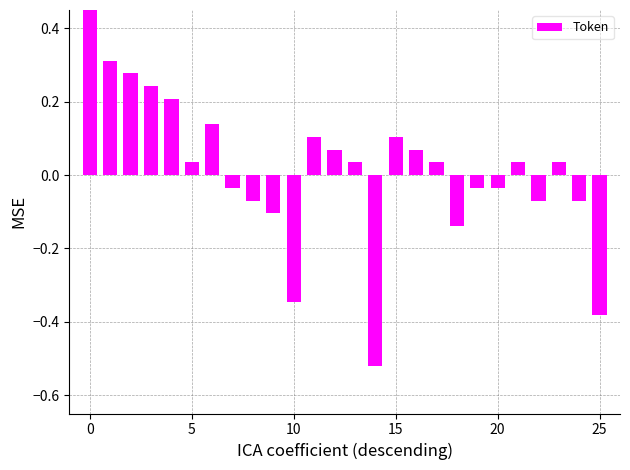

What is the minimum value shown in the chart?

-0.5